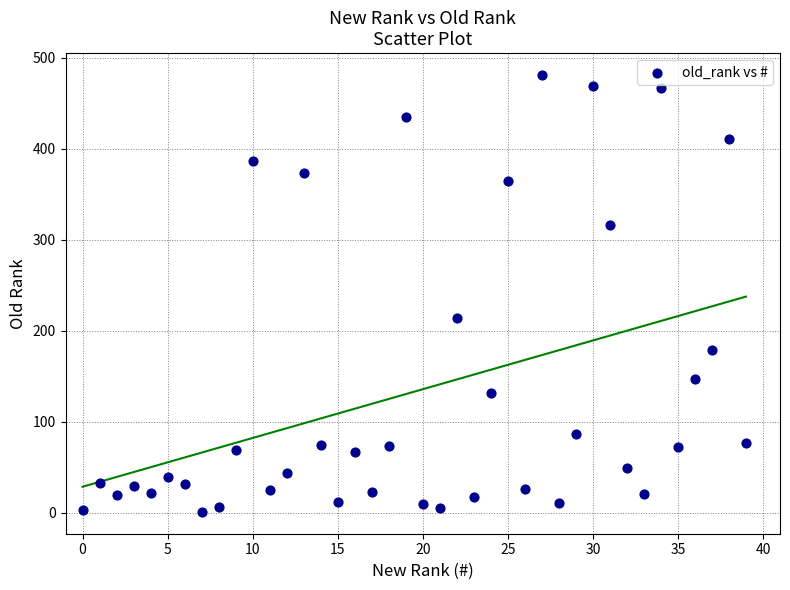

What Y value in the scatter plot is closest to 241?

214